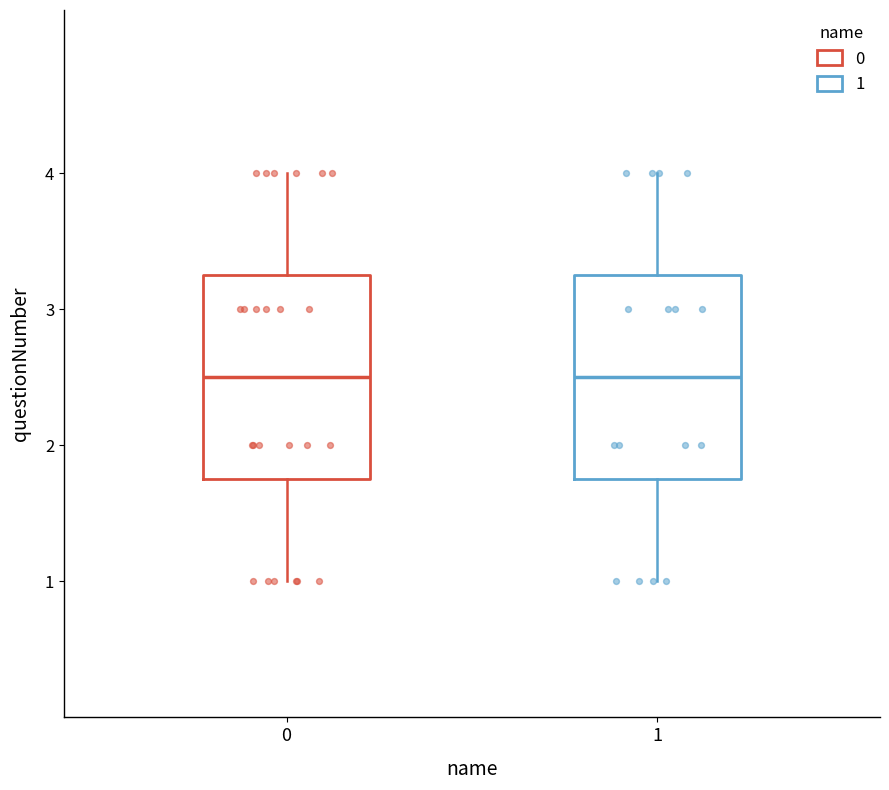

Reading left to right, read every box against the y-axis: the position of its median line, the range the box covers, and the ends of its whiskers. The values are not printed on the chart, so give them approximately, as read against the axis.

0: median 2.5, box 1.8 to 3.3, whiskers 1.0 to 4.0
1: median 2.5, box 1.8 to 3.3, whiskers 1.0 to 4.0